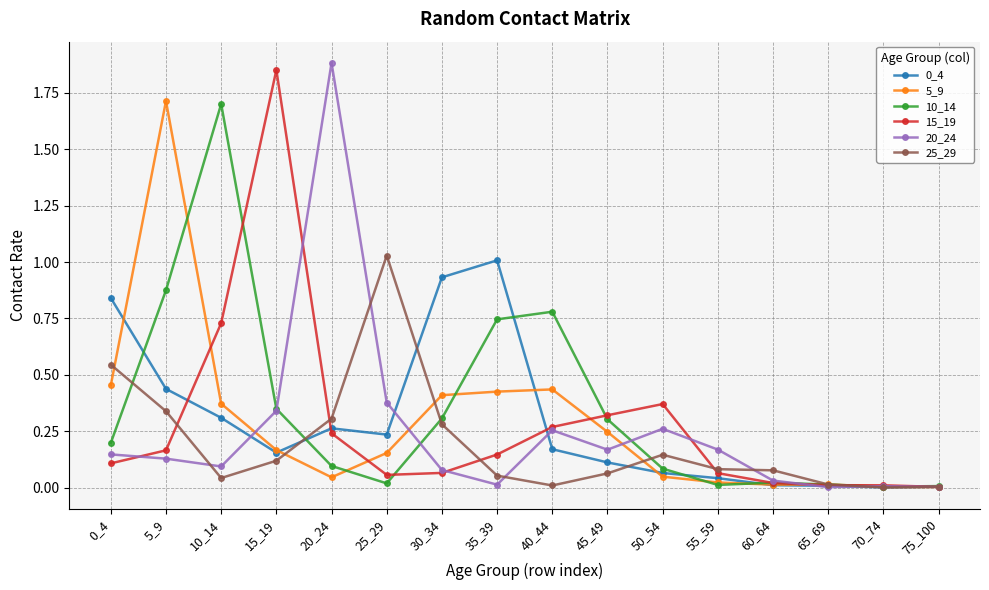

What is the difference between the highest and lowest values at 5_9?

1.6